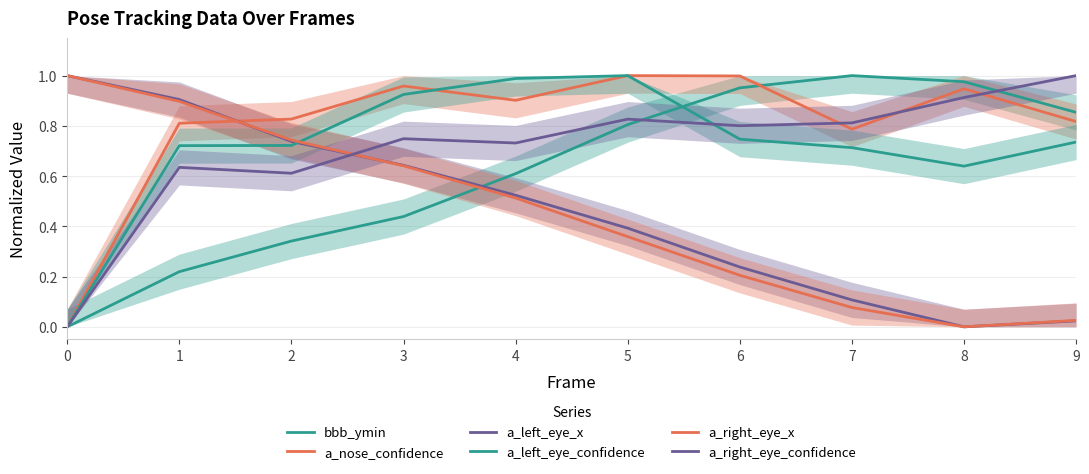

What is the average value of the a_left_eye_x series?

0.5